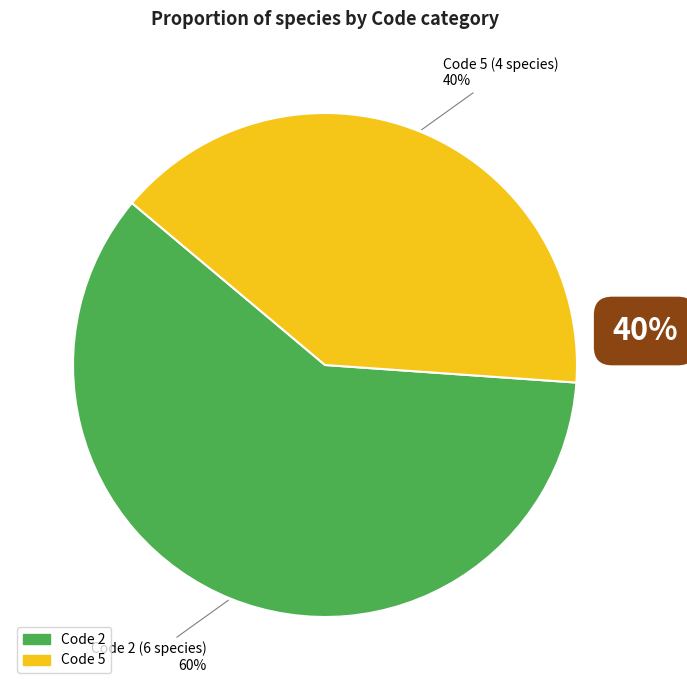

Does any single category account for the majority?

Yes